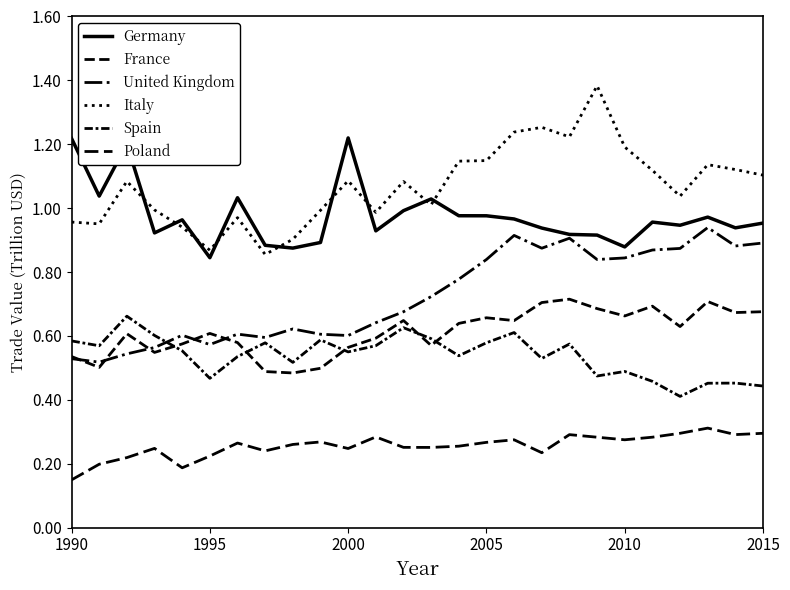

Which series ends up on top after the final intersection of Germany and Italy?

Italy